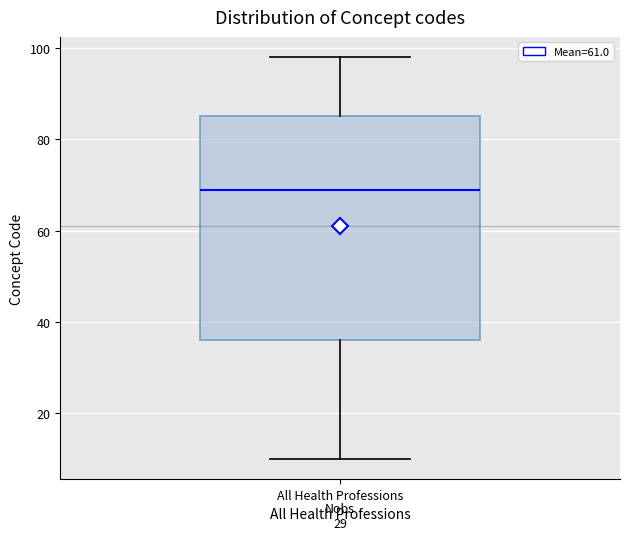

Where is the lower edge of the box for All Health Professions on the y-axis? The values are not printed on the chart, so give them approximately, as read against the axis.

36